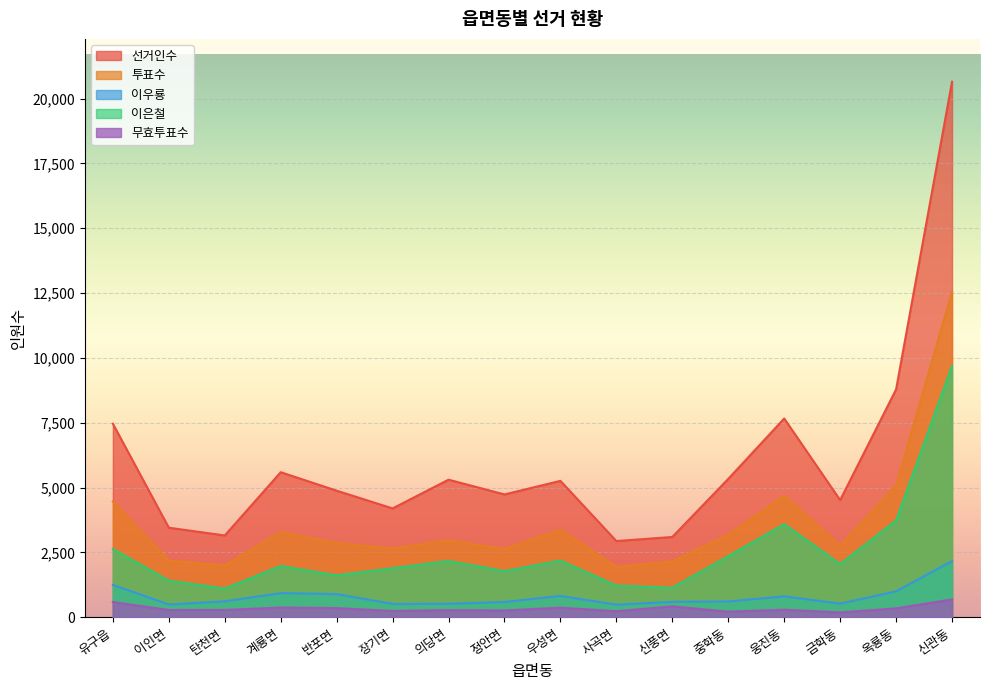

True or false: 투표수 and 이은철 intersect in this chart.

False